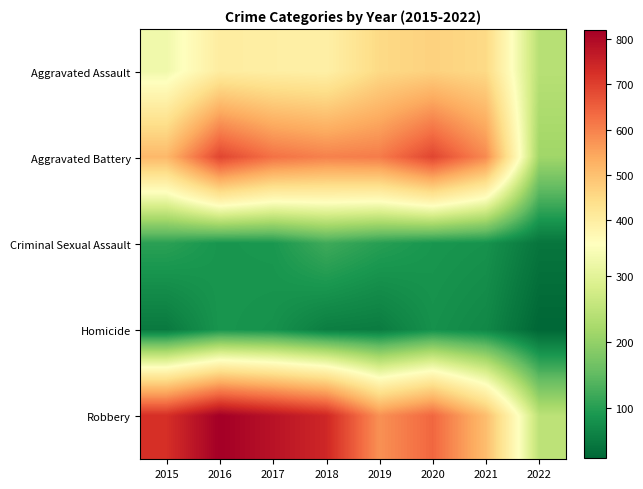

What is the spread (max minus min) of values at 2017?

698